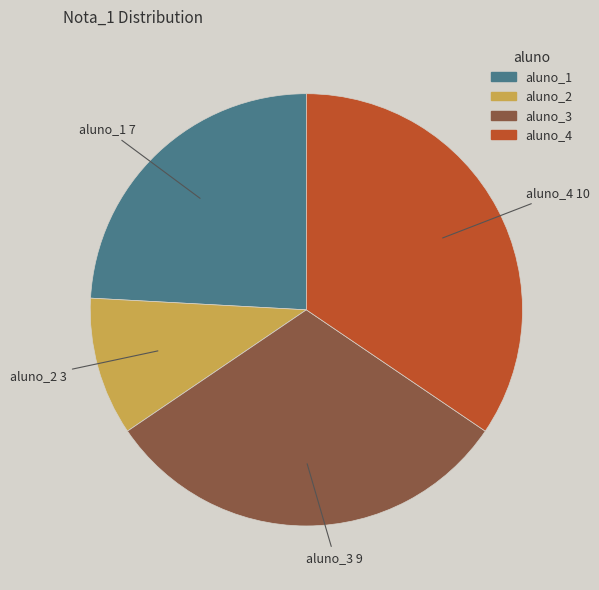

The aluno_4 slice represents 47% of the pie. True or false?

False